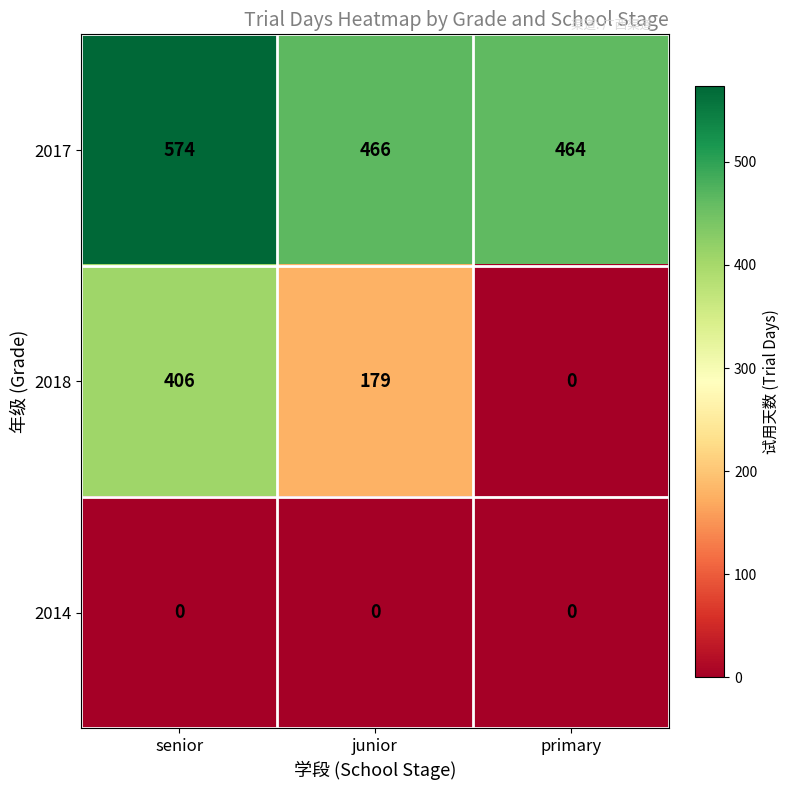

At which category is the sum across all series the highest?

senior